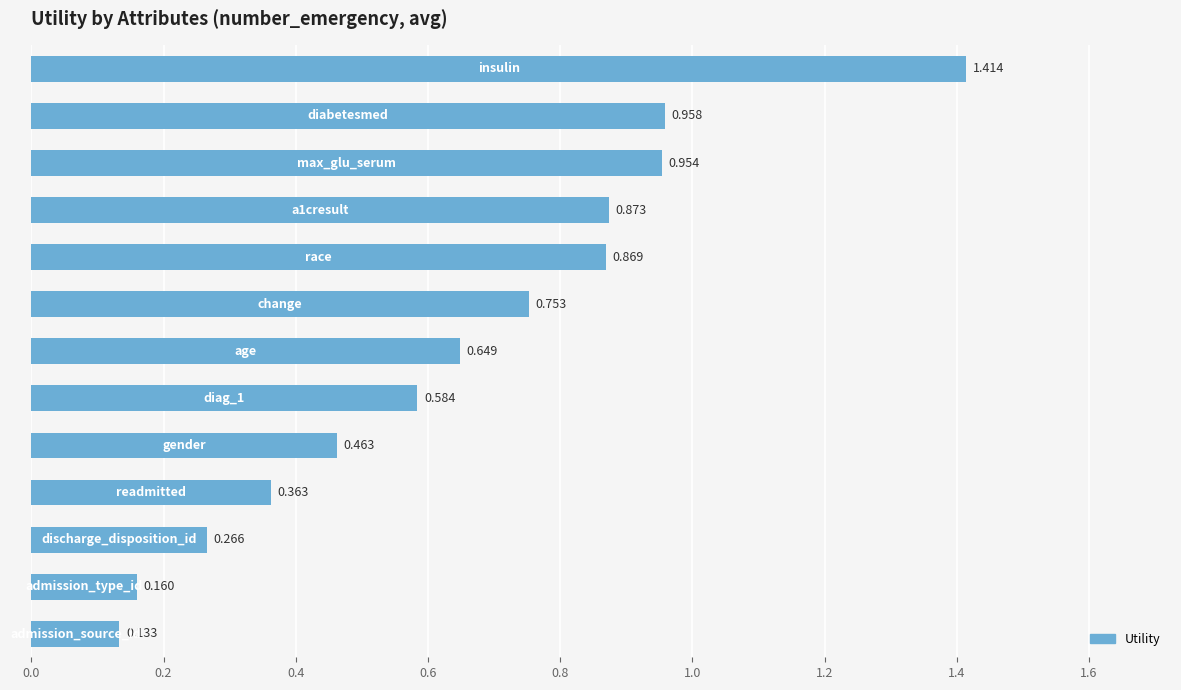

How many bars are there in total?

13